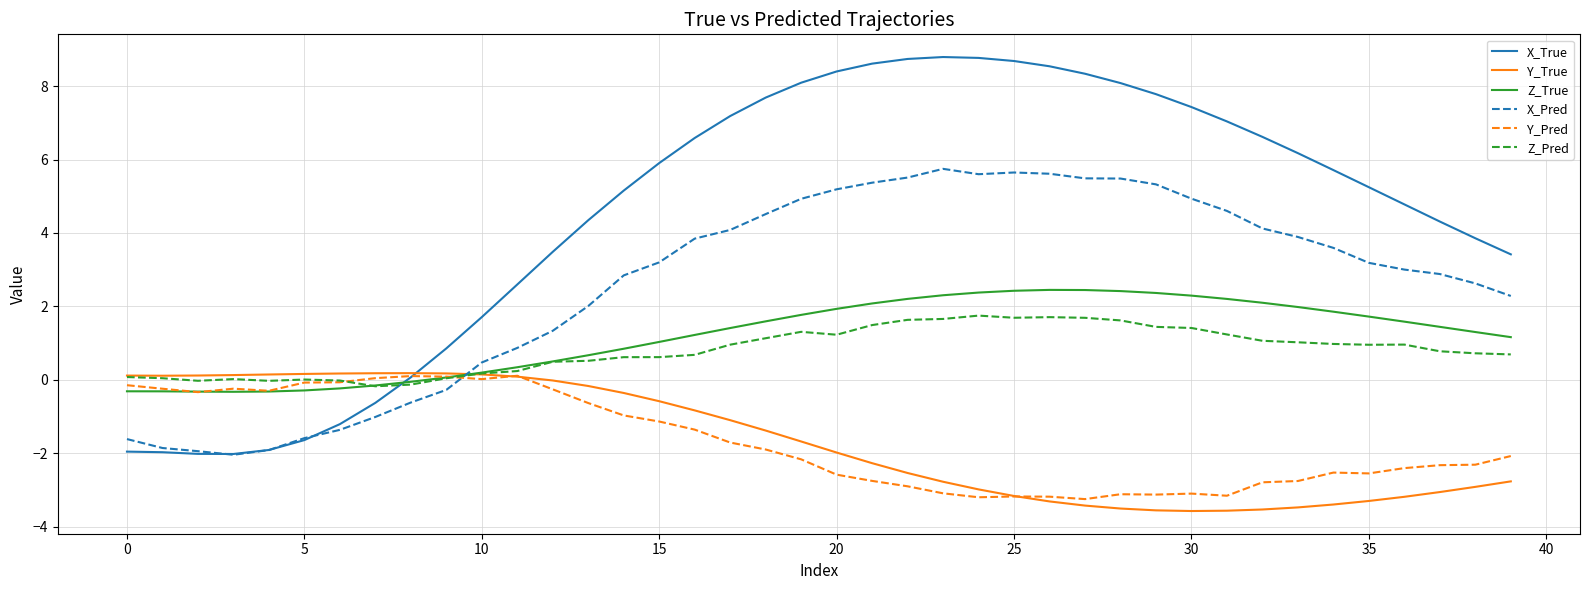

True or false: X_Pred and Z_True cross at least once.

True